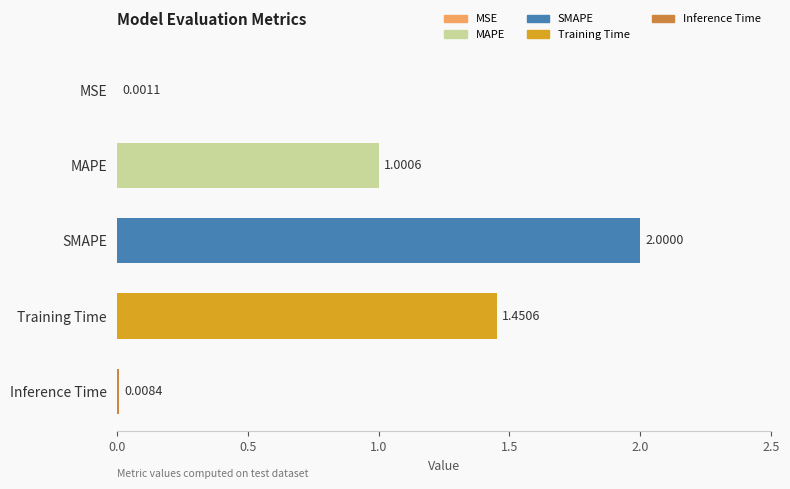

Which label corresponds to the largest value in the chart?

SMAPE